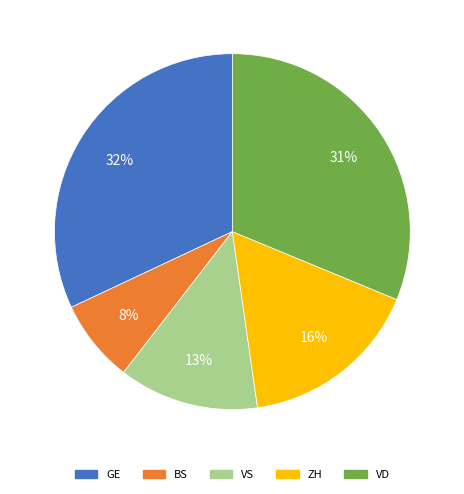

What is the largest slice in the pie chart?

GE